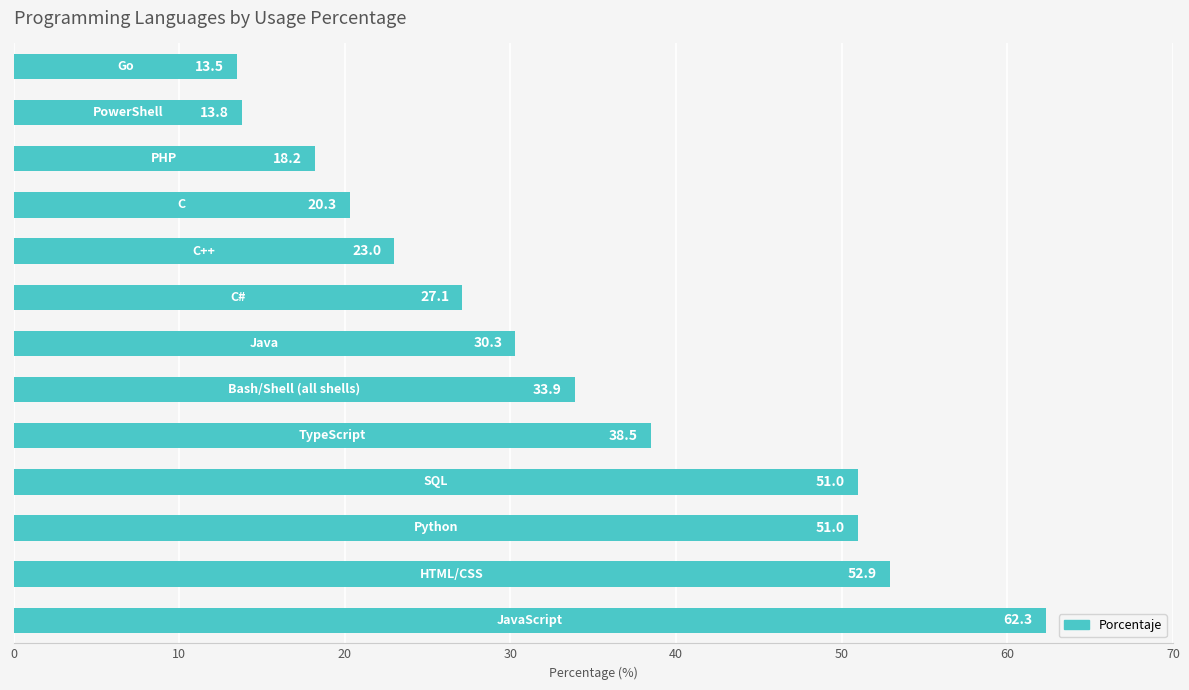

What is the smallest value displayed?

13.5